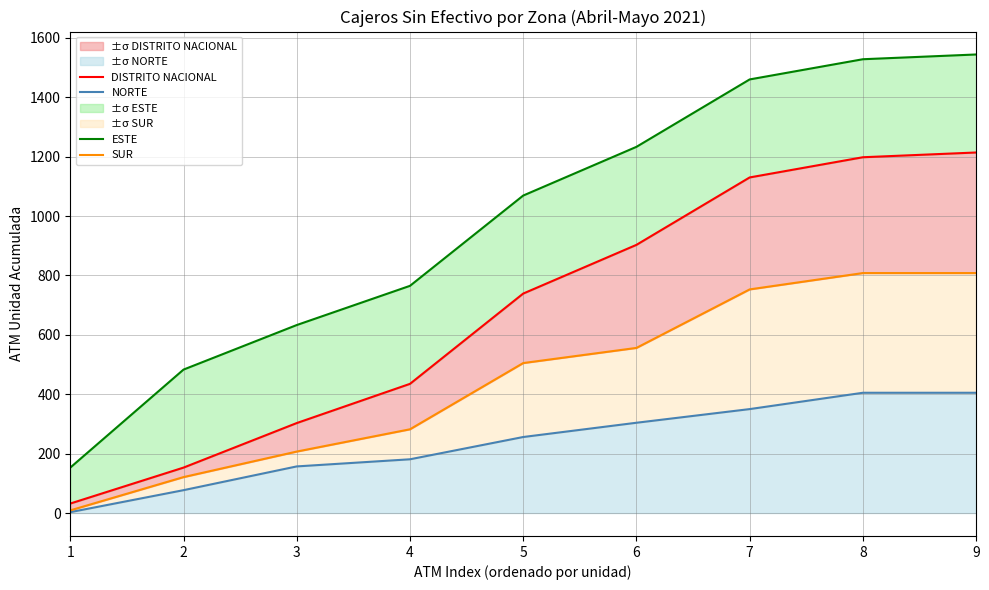

How many lines are shown in the chart?

4